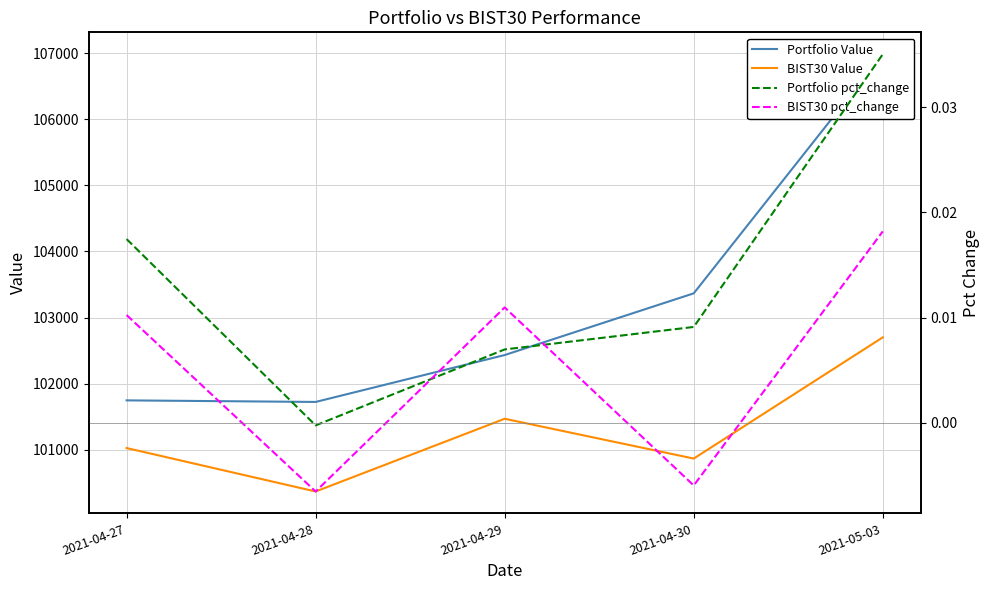

Reading left to right, what are all the values shown in this chart?

Portfolio Value: 101746.0	101722.4	102432.4	103366.2	106985.7
BIST30 Value: 101024.6	100366.9	101467.7	100865.4	102700.1
Portfolio pct_change: 0.0	-0.0	0.0	0.0	0.0
BIST30 pct_change: 0.0	-0.0	0.0	-0.0	0.0